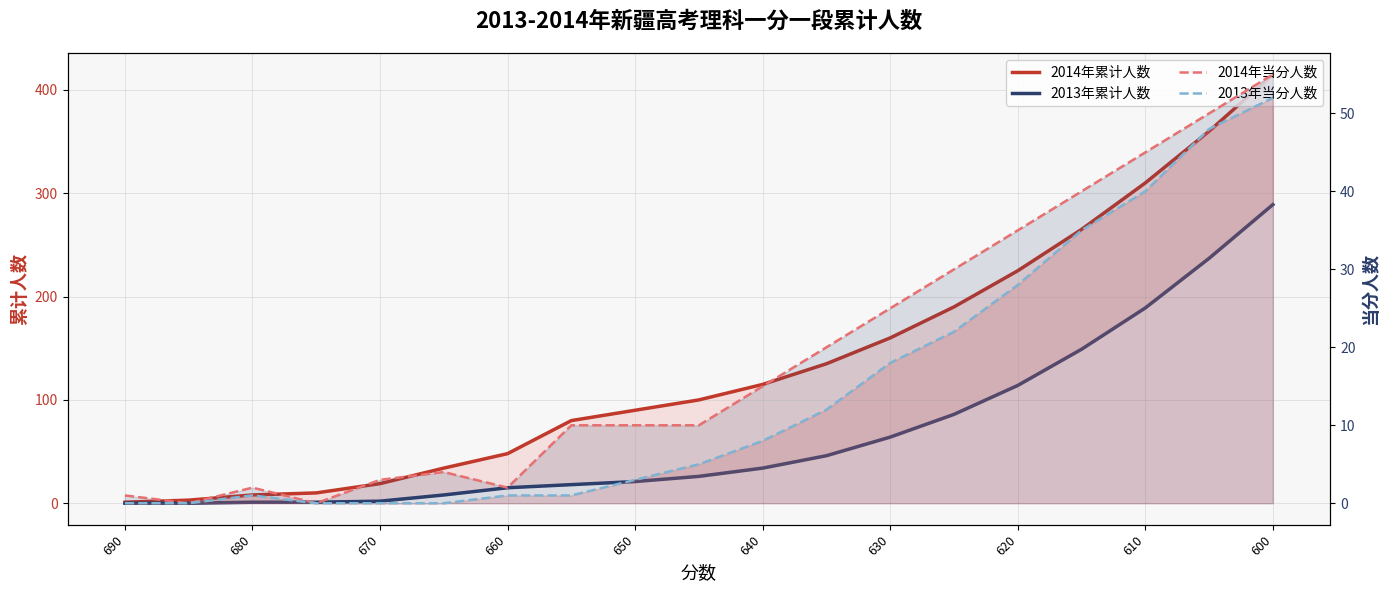

True or false: 2013年累计人数 and 2013年当分人数 cross at least once.

False